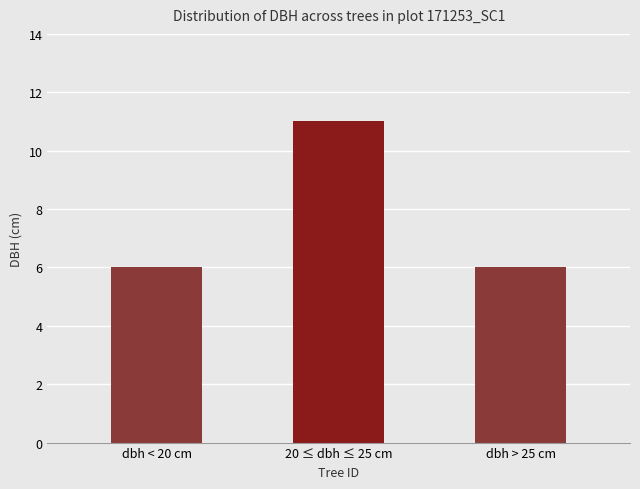

Approximately how many times larger is the value at 20 ≤ dbh ≤ 25 cm compared to dbh > 25 cm?

1.8